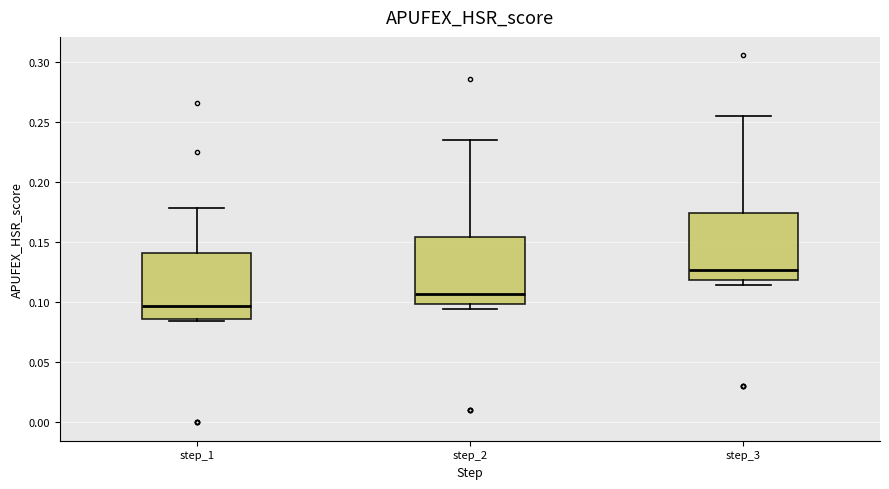

Reading left to right, transcribe this box plot: for each box, give where its median line is, the range the box spans, and where its two whiskers end, as read against the y-axis. The values are not printed on the chart, so give them approximately, as read against the axis.

step_1: median 0.095, box 0.085 to 0.140, whiskers 0.085 (just below the box's lower edge) to 0.180
step_2: median 0.105, box 0.100 to 0.155, whiskers 0.095 to 0.235
step_3: median 0.125, box 0.120 to 0.175, whiskers 0.115 to 0.255